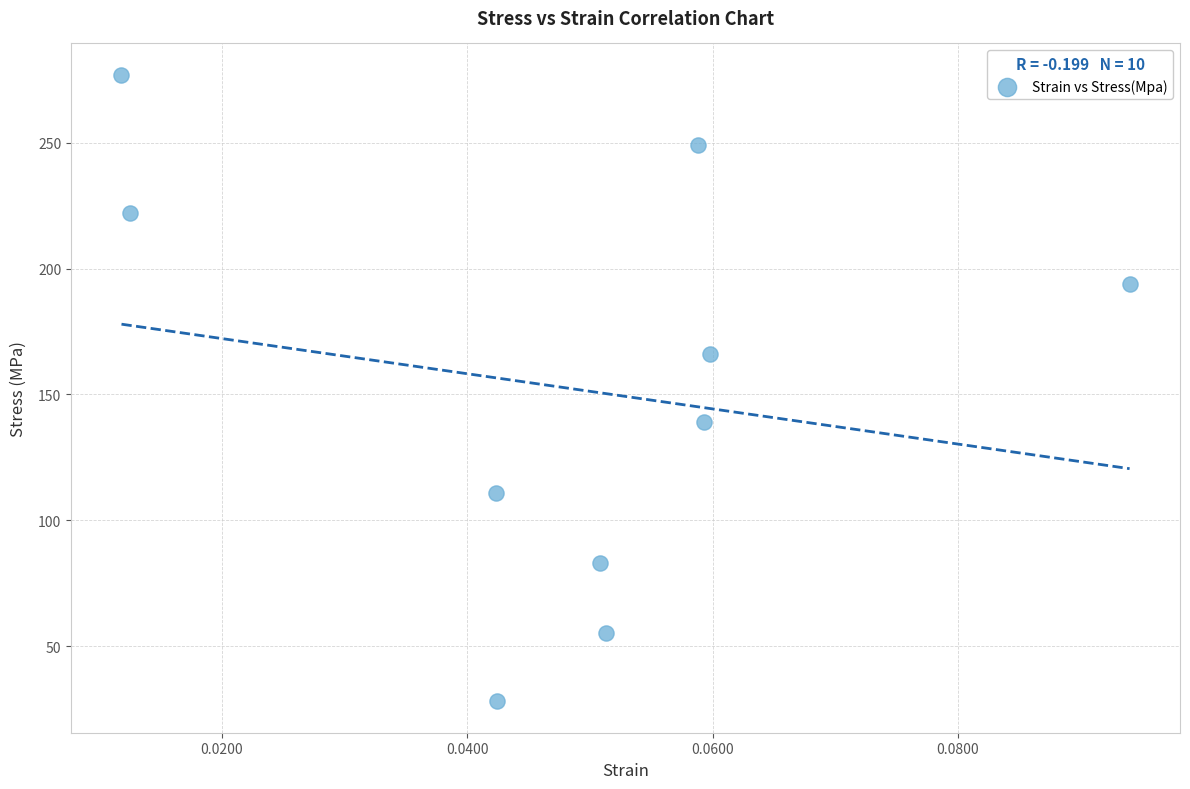

What is the average Y value?

152